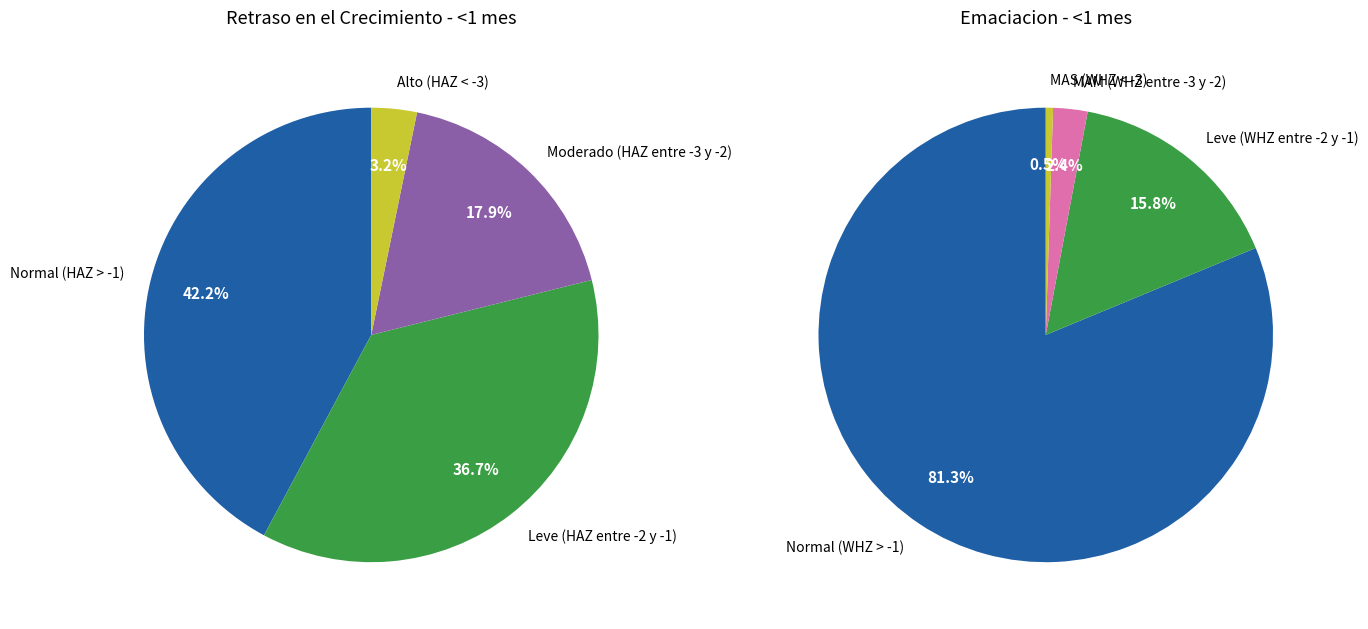

What is the smallest slice in the pie chart?

3